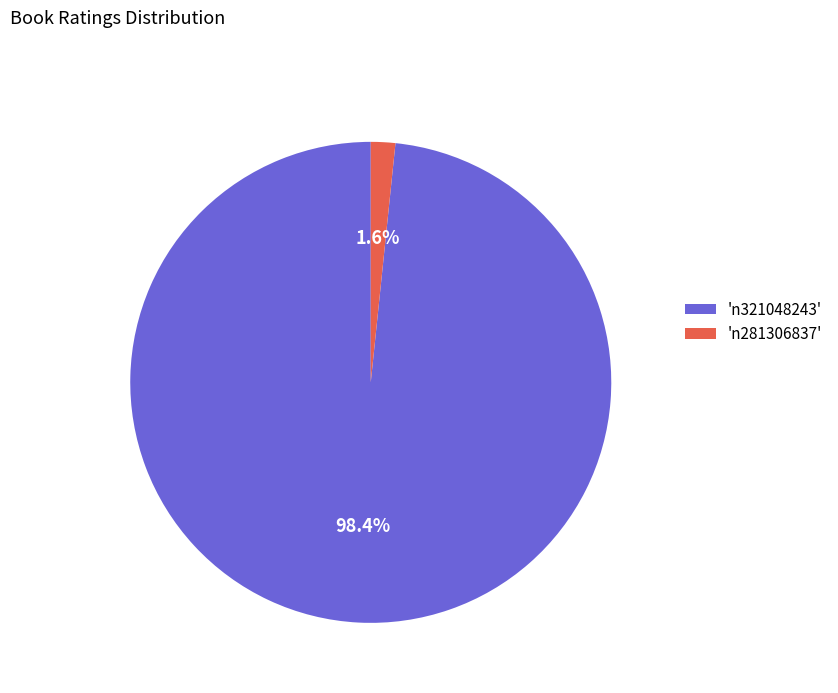

How many slices are in this pie chart?

2